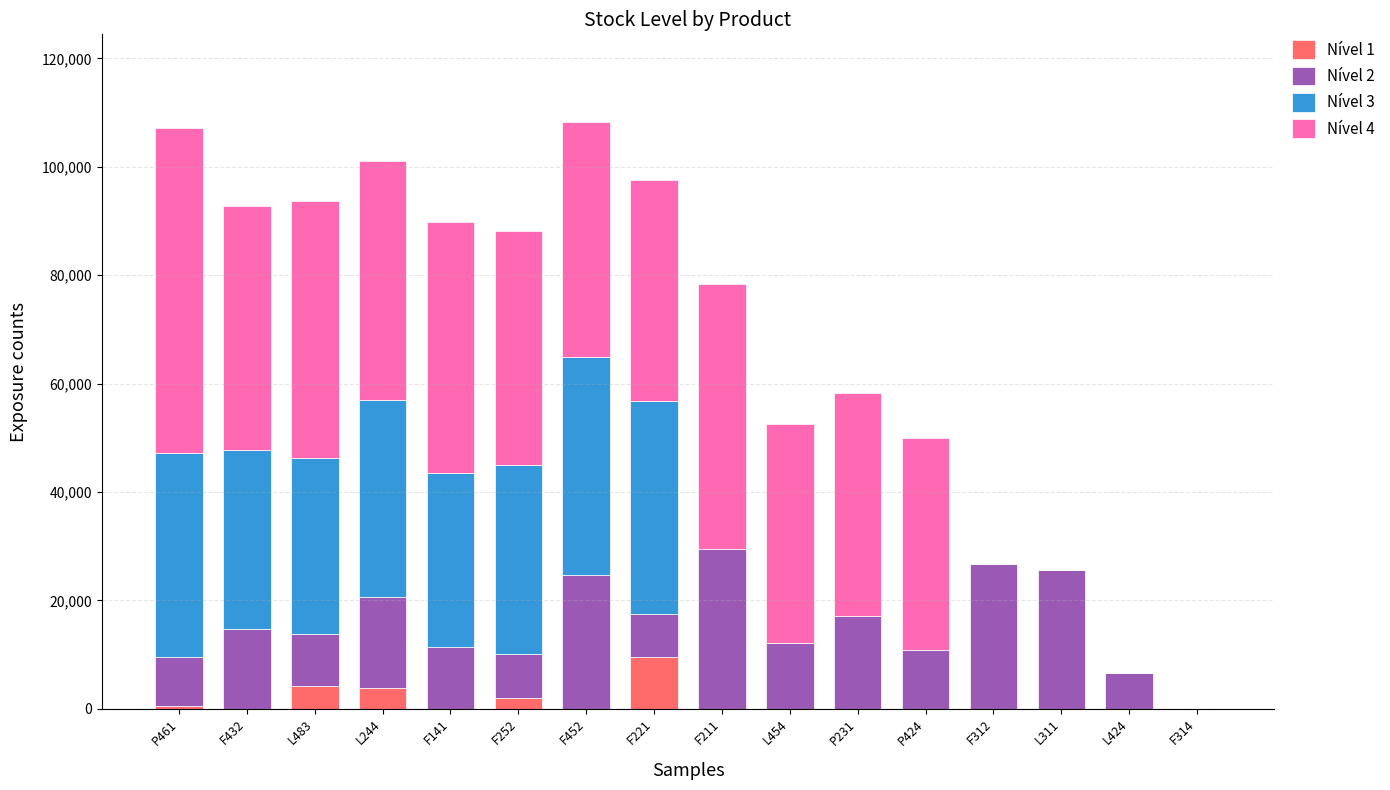

The value of Nível 1 at L483 is 4137. True or false?

True